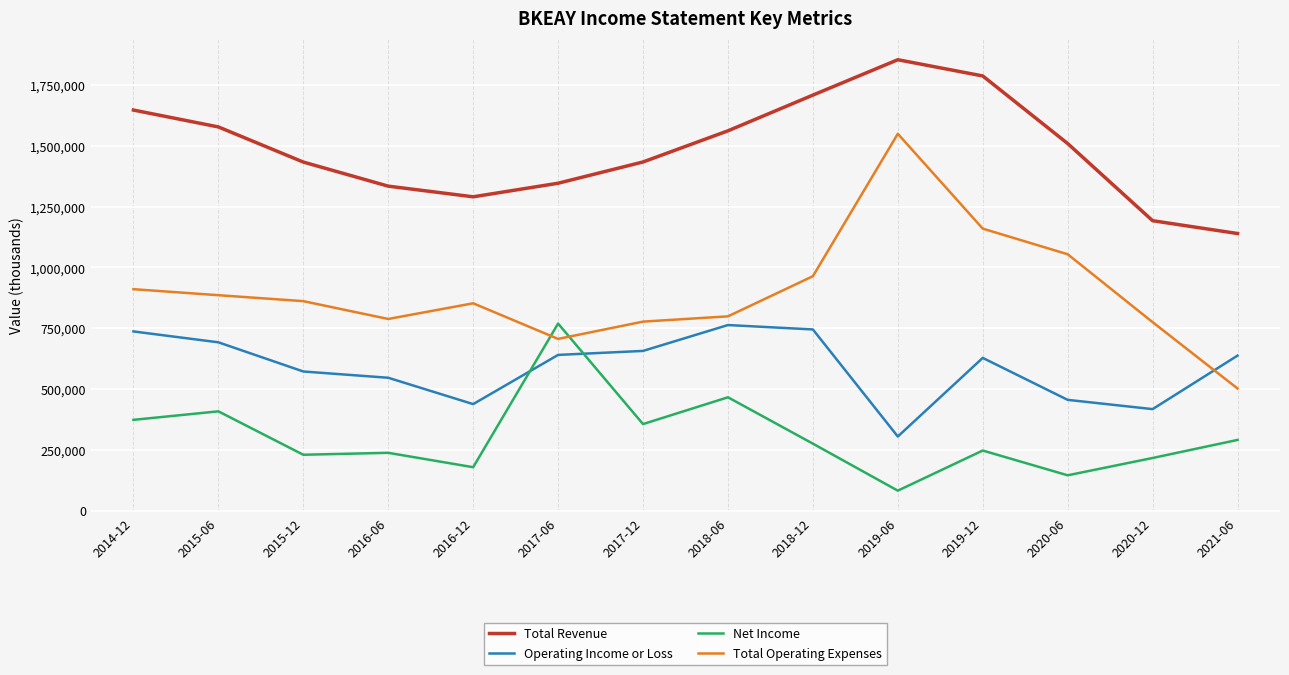

Which category has the lowest value in the Total Operating Expenses series?

2021-06